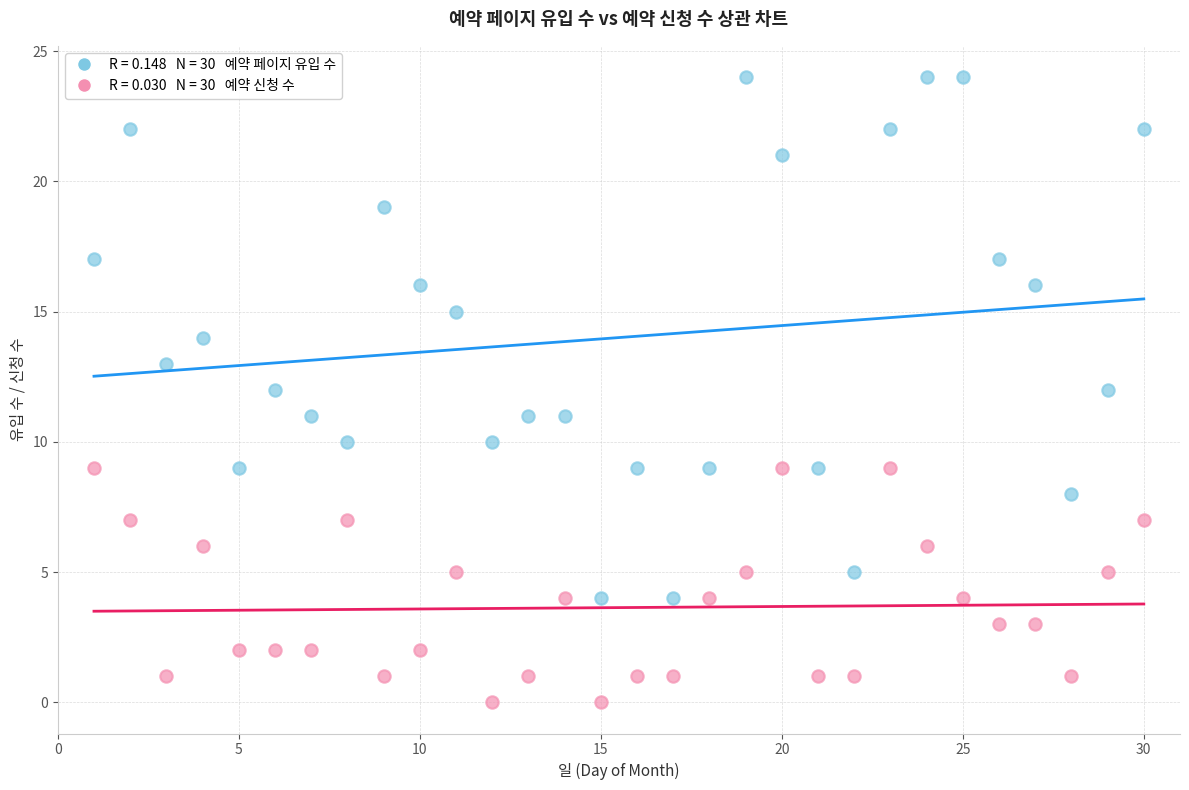

Across all data points, what is the range of X values (max minus min)?

29